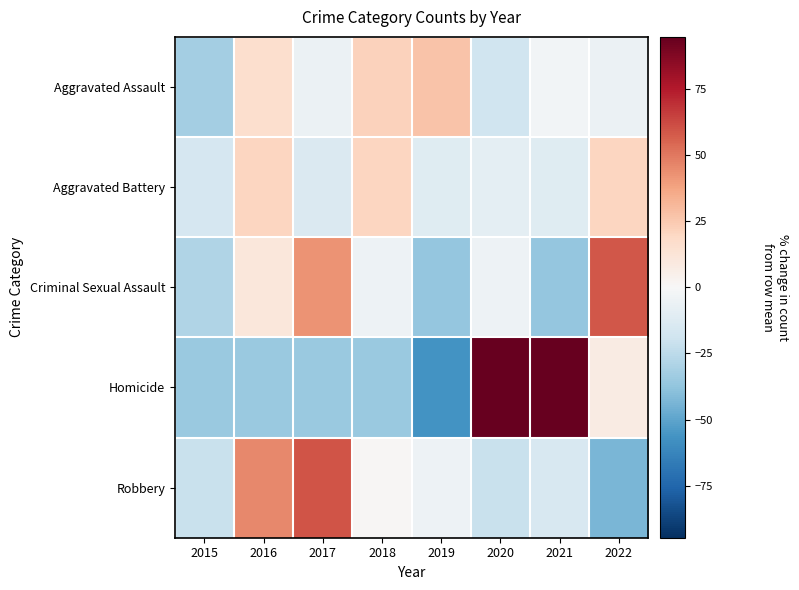

At which category is the sum across all series the highest?

2016